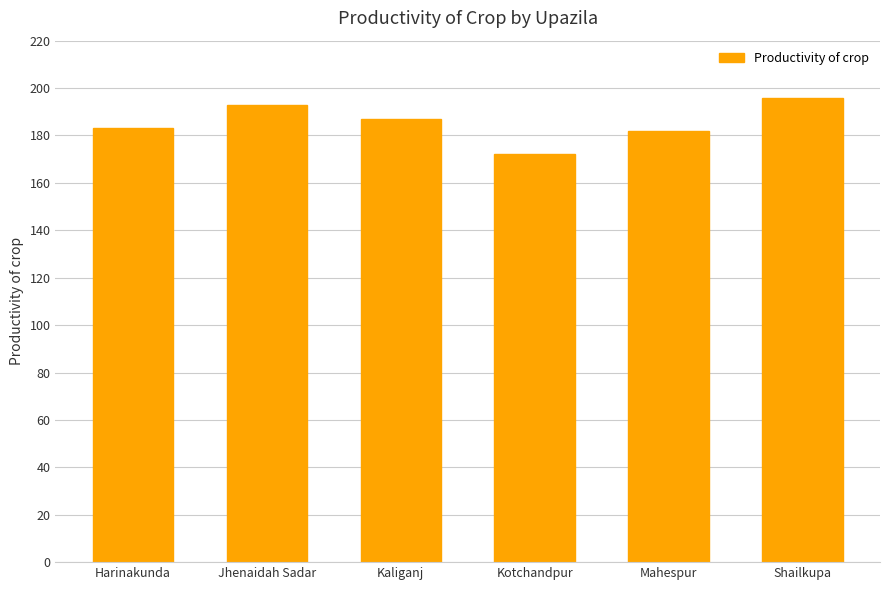

Reading left to right, what are all the values shown in this chart?

183	193	187	172	182	196